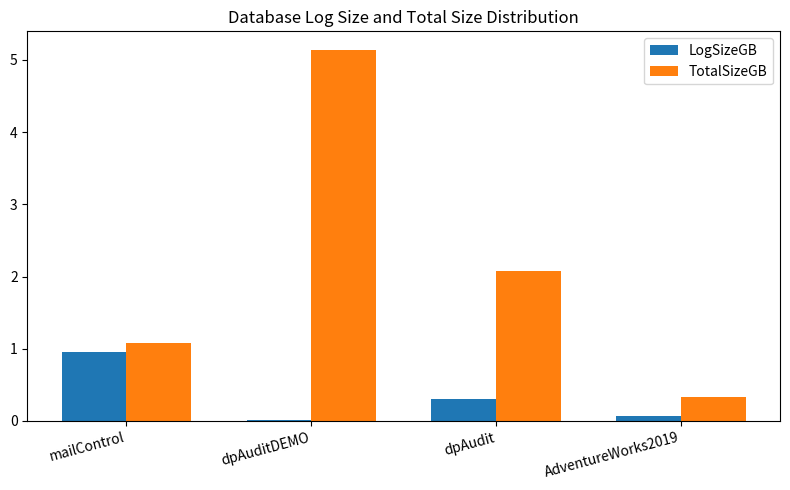

Where is LogSizeGB nearest to the value 0?

dpAuditDEMO